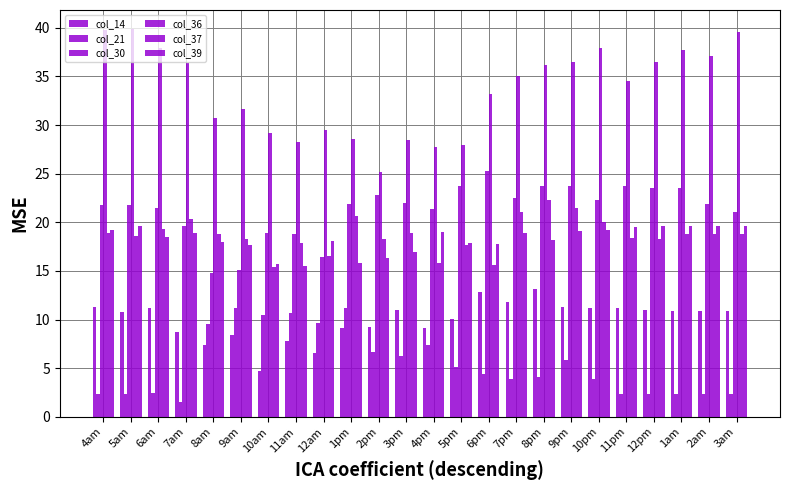

Reading left to right, extract all data points from this chart.

col_14: 4am=11.3	5am=10.8	6am=11.2	7am=8.8	8am=7.3	9am=8.4	10am=4.7	11am=7.8	12am=6.6	1pm=9.1	2pm=9.3	3pm=11.0	4pm=9.1	5pm=10.1	6pm=12.9	7pm=11.8	8pm=13.2	9pm=11.3	10pm=11.2	11pm=11.1	12pm=10.9	1am=10.9	2am=10.9	3am=10.9
col_21: 4am=2.3	5am=2.4	6am=2.5	7am=1.6	8am=9.6	9am=11.2	10am=10.4	11am=10.7	12am=9.6	1pm=11.2	2pm=6.6	3pm=6.2	4pm=7.4	5pm=5.1	6pm=4.4	7pm=3.9	8pm=4.1	9pm=5.8	10pm=3.9	11pm=2.4	12pm=2.3	1am=2.3	2am=2.3	3am=2.3
col_30: 4am=21.8	5am=21.8	6am=21.4	7am=19.6	8am=14.8	9am=15.0	10am=18.9	11am=18.8	12am=16.4	1pm=21.9	2pm=22.8	3pm=22.0	4pm=21.3	5pm=23.8	6pm=25.3	7pm=22.5	8pm=23.8	9pm=23.8	10pm=22.3	11pm=23.8	12pm=23.5	1am=23.6	2am=21.9	3am=21.1
col_36: 4am=39.8	5am=39.8	6am=37.9	7am=36.4	8am=30.7	9am=31.7	10am=29.2	11am=28.2	12am=29.5	1pm=28.5	2pm=25.2	3pm=28.5	4pm=27.7	5pm=27.9	6pm=33.2	7pm=35.1	8pm=36.1	9pm=36.5	10pm=38.0	11pm=34.5	12pm=36.5	1am=37.8	2am=37.1	3am=39.6
col_37: 4am=18.9	5am=18.6	6am=19.4	7am=20.3	8am=18.8	9am=18.3	10am=15.4	11am=17.9	12am=16.6	1pm=20.6	2pm=18.3	3pm=18.9	4pm=15.8	5pm=17.6	6pm=15.6	7pm=21.0	8pm=22.3	9pm=21.5	10pm=20.0	11pm=18.4	12pm=18.3	1am=18.8	2am=18.8	3am=18.8
col_39: 4am=19.2	5am=19.6	6am=18.5	7am=18.9	8am=18.0	9am=17.6	10am=15.8	11am=15.5	12am=18.1	1pm=15.8	2pm=16.3	3pm=16.9	4pm=19.0	5pm=17.9	6pm=17.7	7pm=18.9	8pm=18.2	9pm=19.1	10pm=19.2	11pm=19.5	12pm=19.6	1am=19.6	2am=19.6	3am=19.6